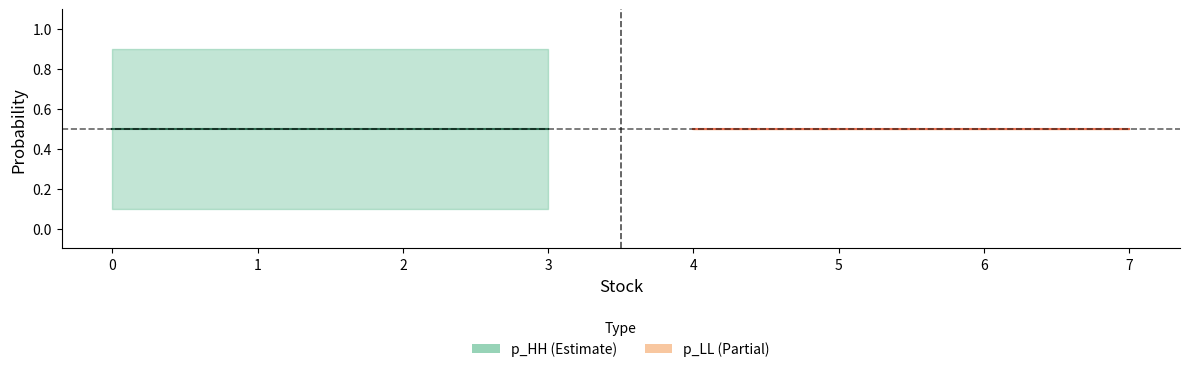

At how many categories does at least one series exceed 0?

8